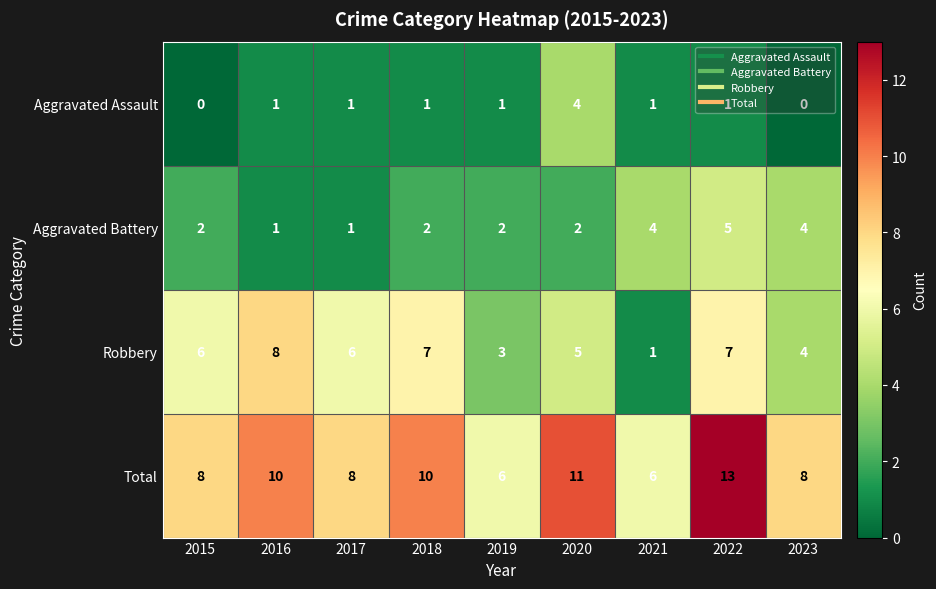

At which label does Aggravated Battery reach its peak?

2022